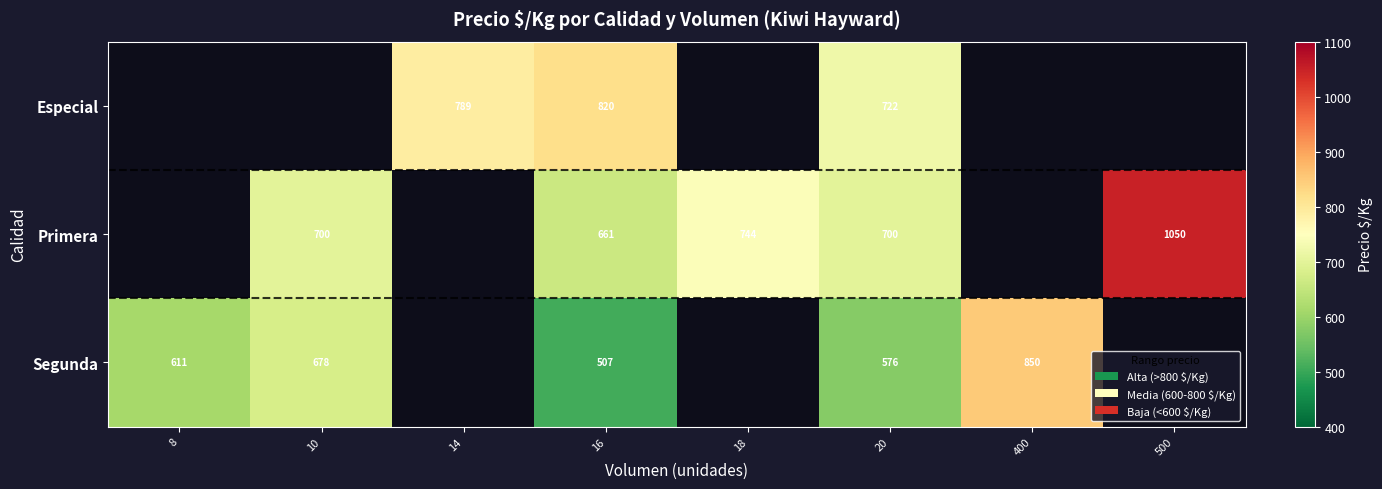

What is the spread (max minus min) of values at 20?

146